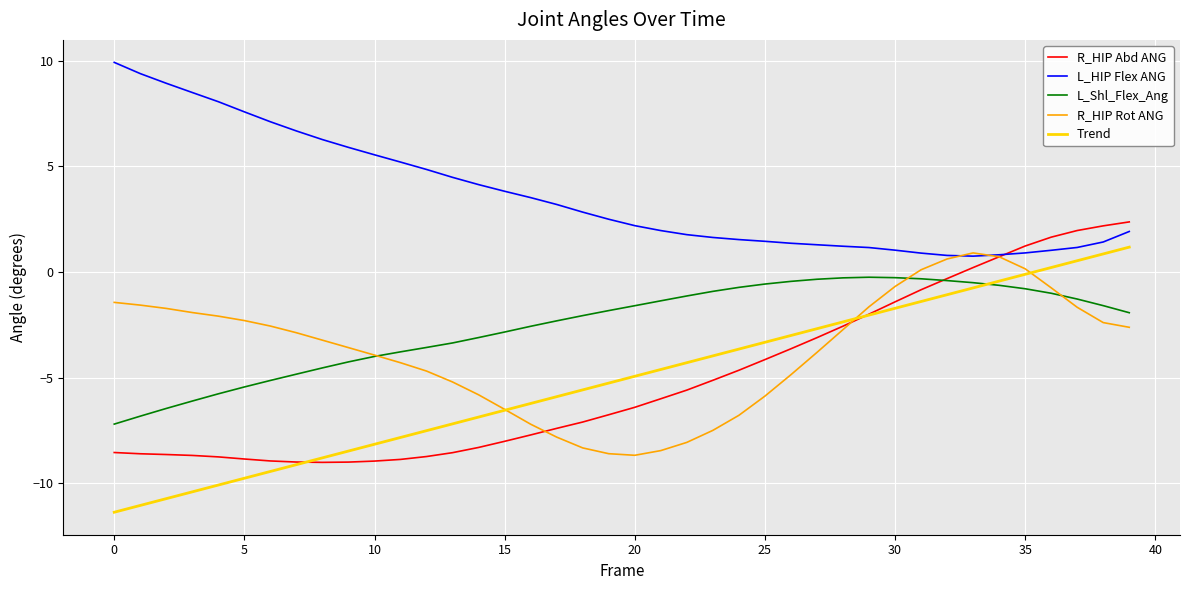

How many lines are shown in the chart?

5